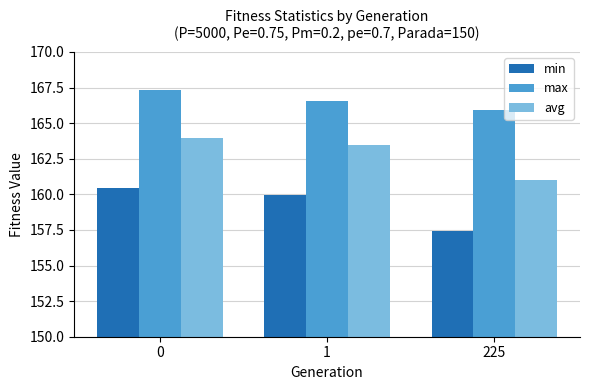

Which series changed the most between 1 and 225?

min